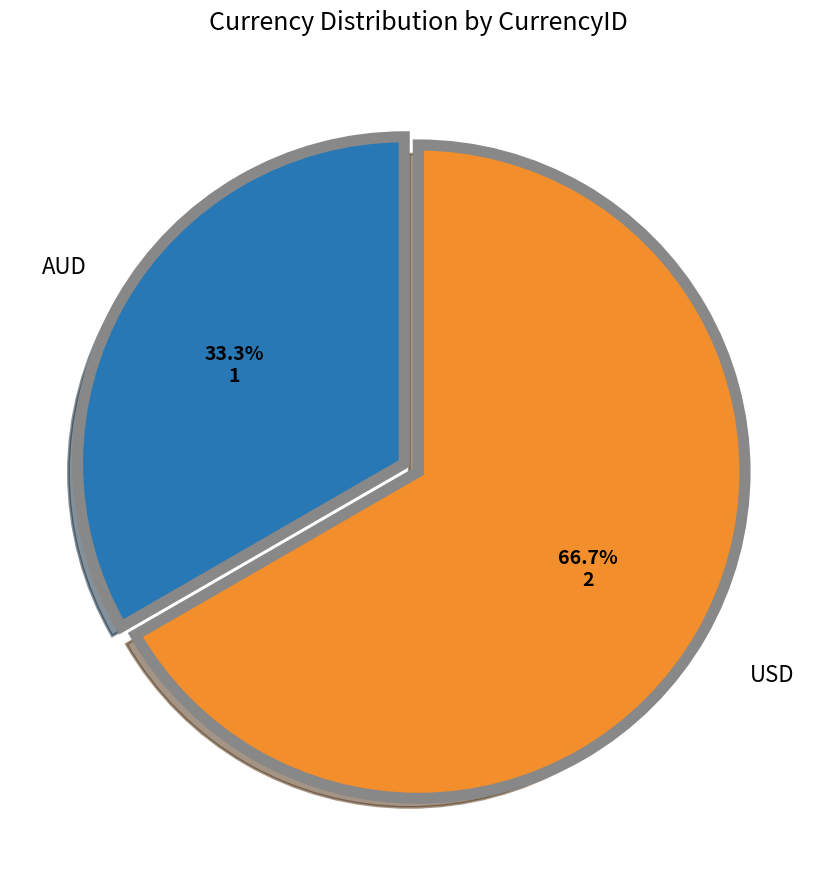

How many slices are in this pie chart?

2